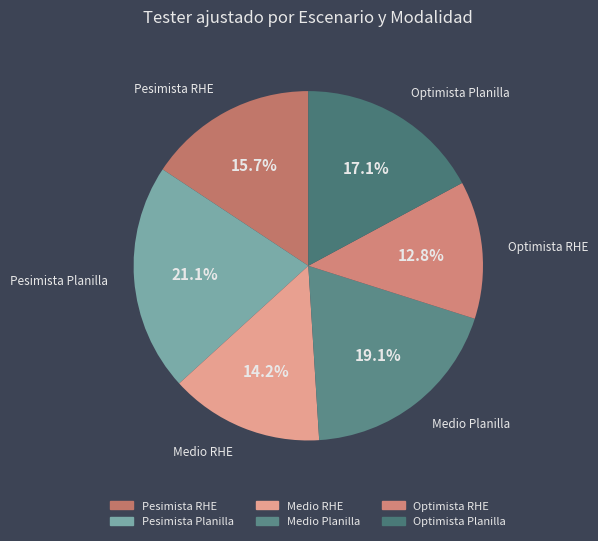

To the nearest percent, what is the difference between the Optimista RHE and Medio Planilla slice percentages?

6%